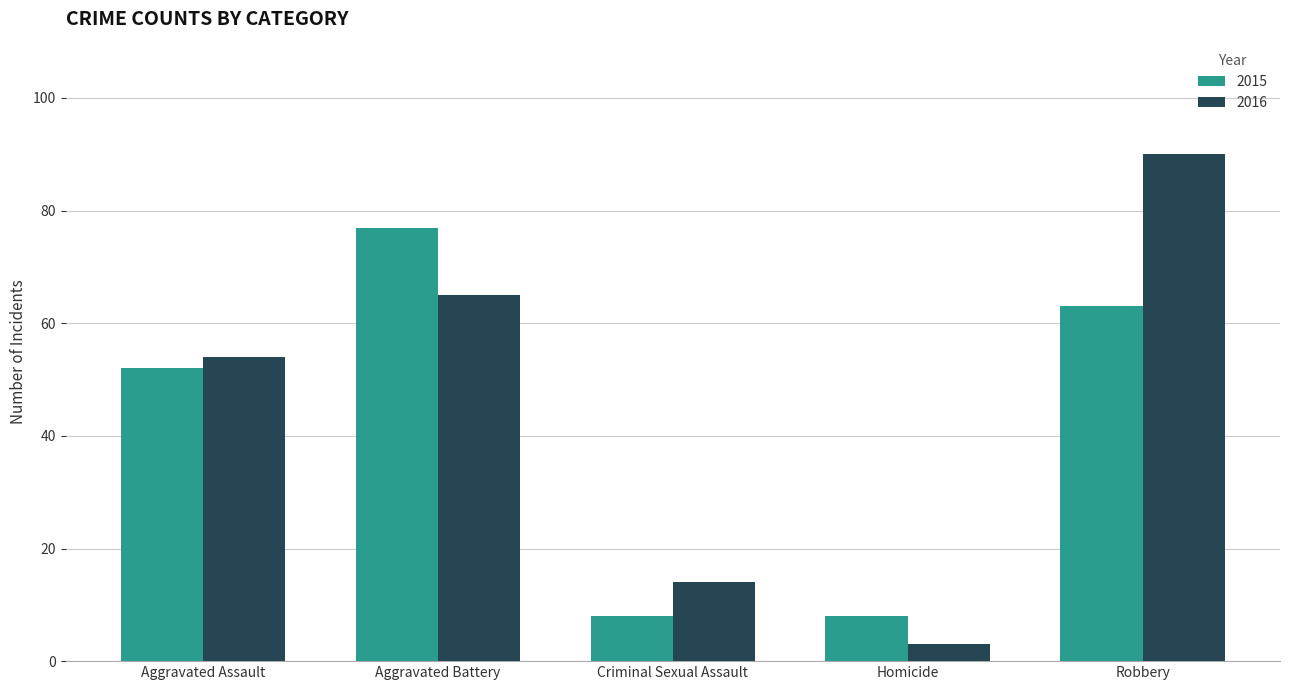

Where is 2015 nearest to the value 42?

Aggravated Assault